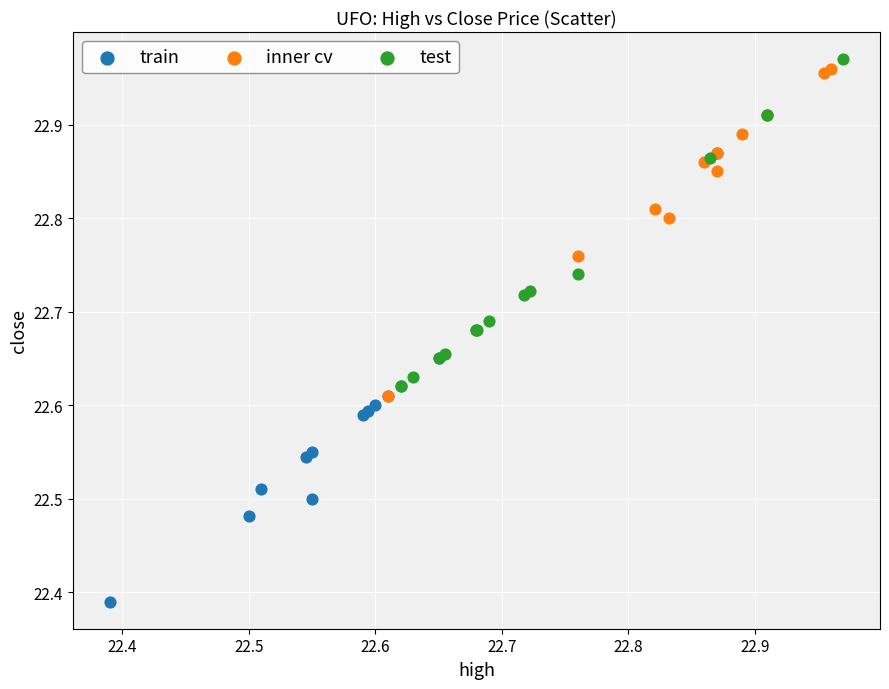

Which series has the widest spread of Y values?

train